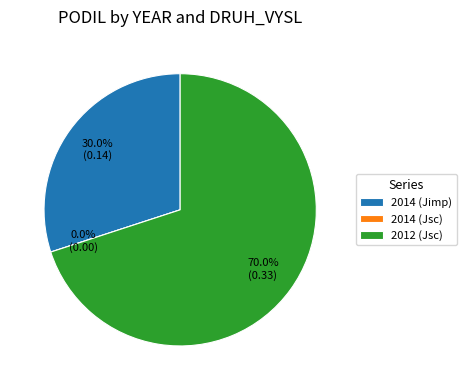

What percentage do 2014 (Jimp) and 2014 (Jsc) together represent?

30.0%